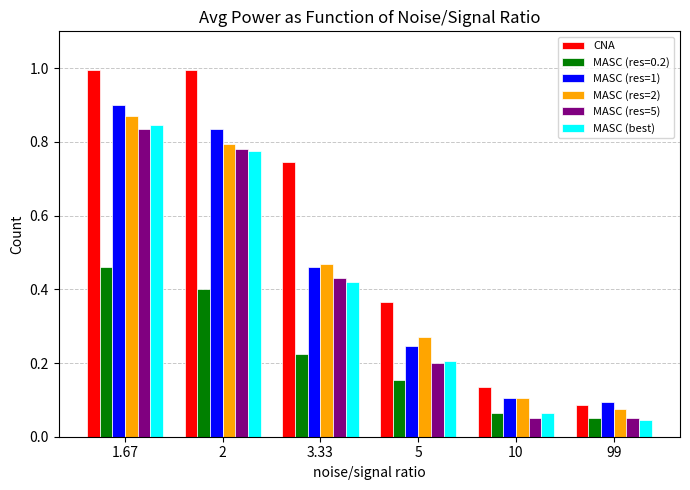

Which series has the largest total across all categories?

CNA